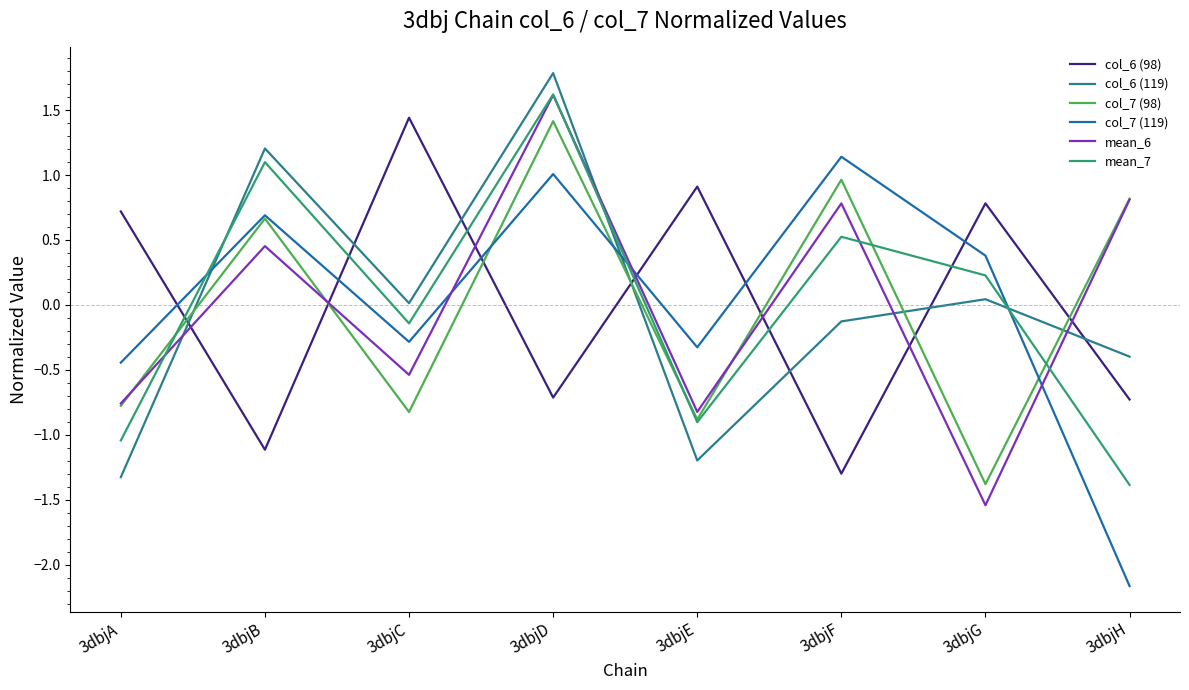

Where does the col_7 (98) series first go above 0?

3dbjB